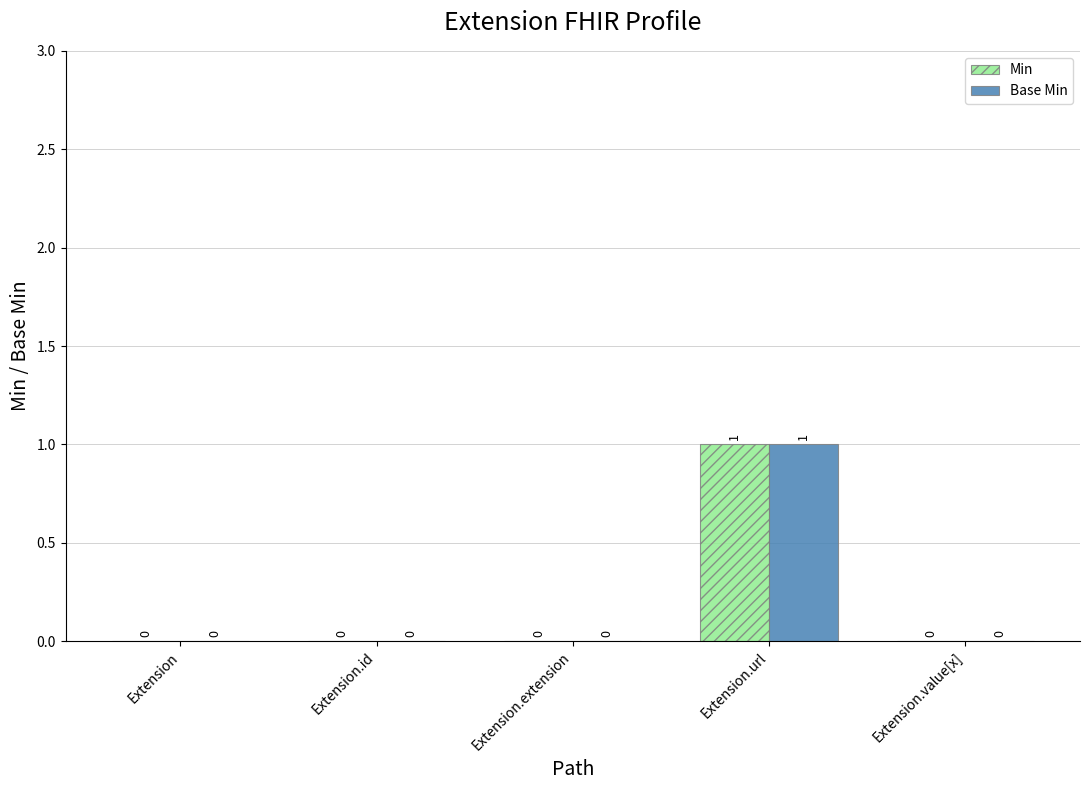

The Base Min series shows 1 at Extension.url. True or false?

True